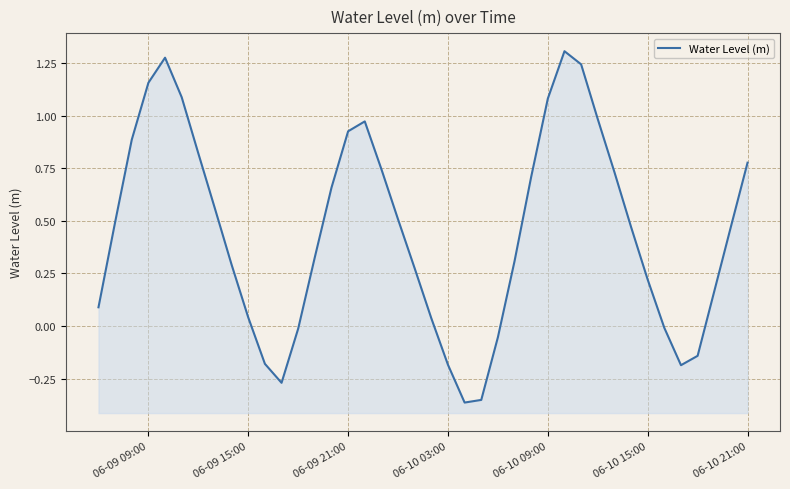

The value at 20 is 0.1. True or false?

False